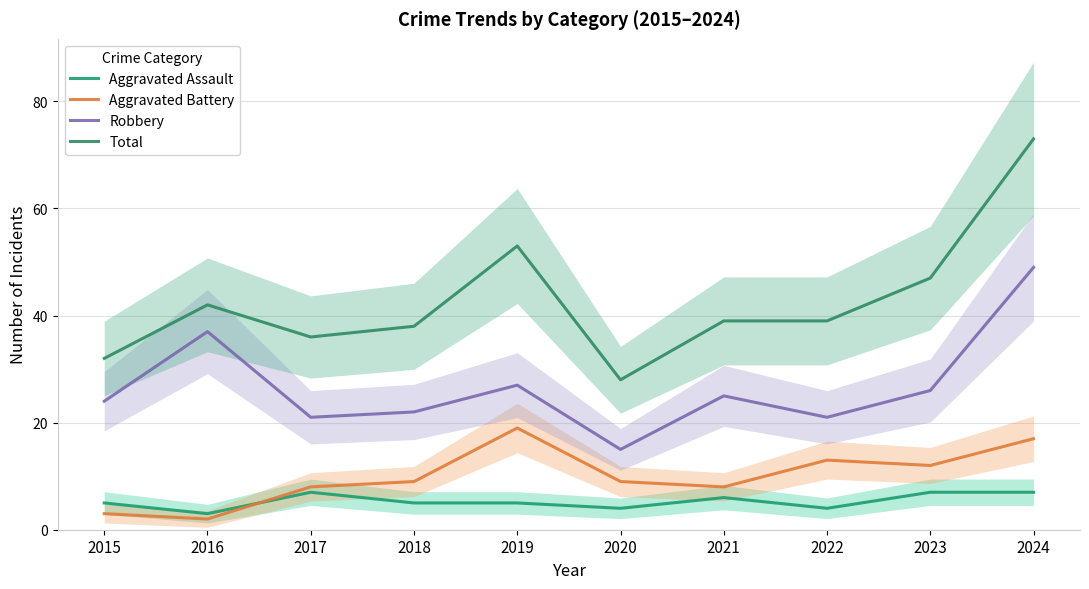

How many series are shown in this chart?

4